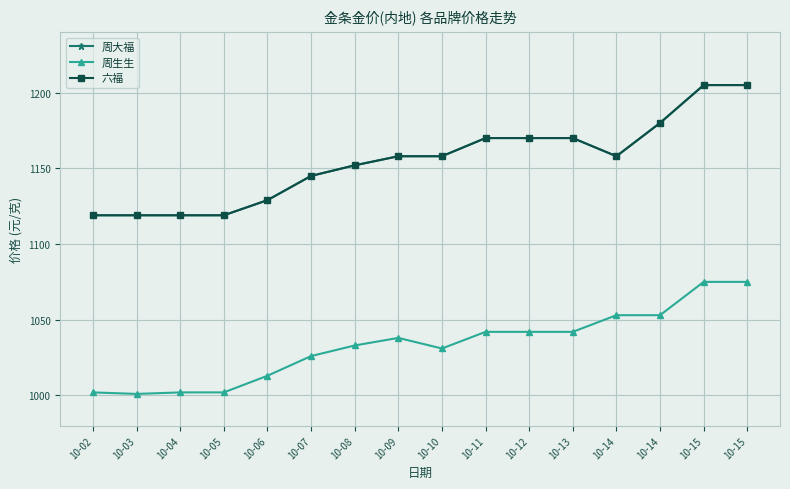

What is the minimum value for 周大福?

1119